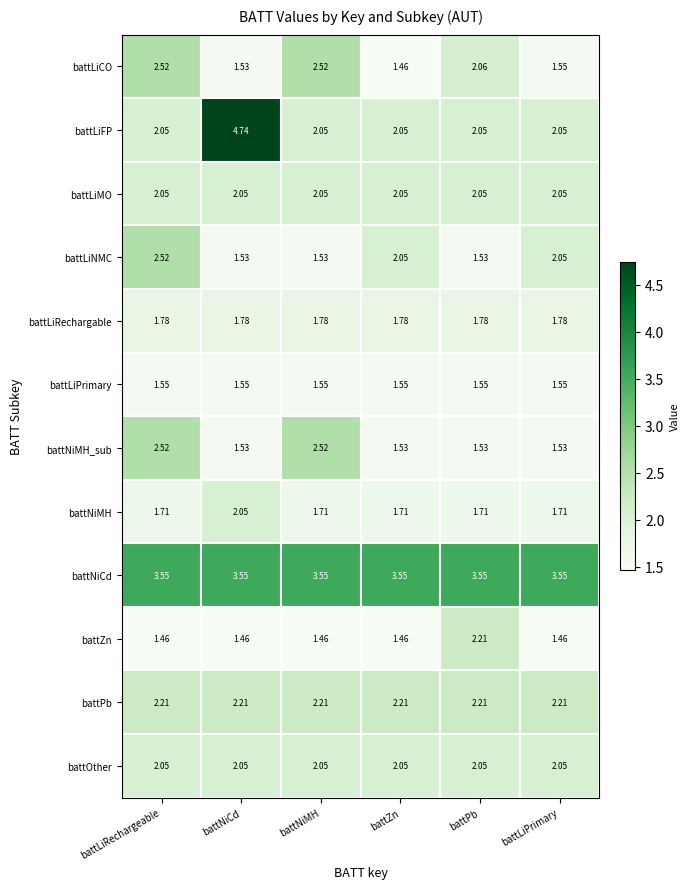

Which series changed the most between battNiMH and battPb?

battNiMH_sub